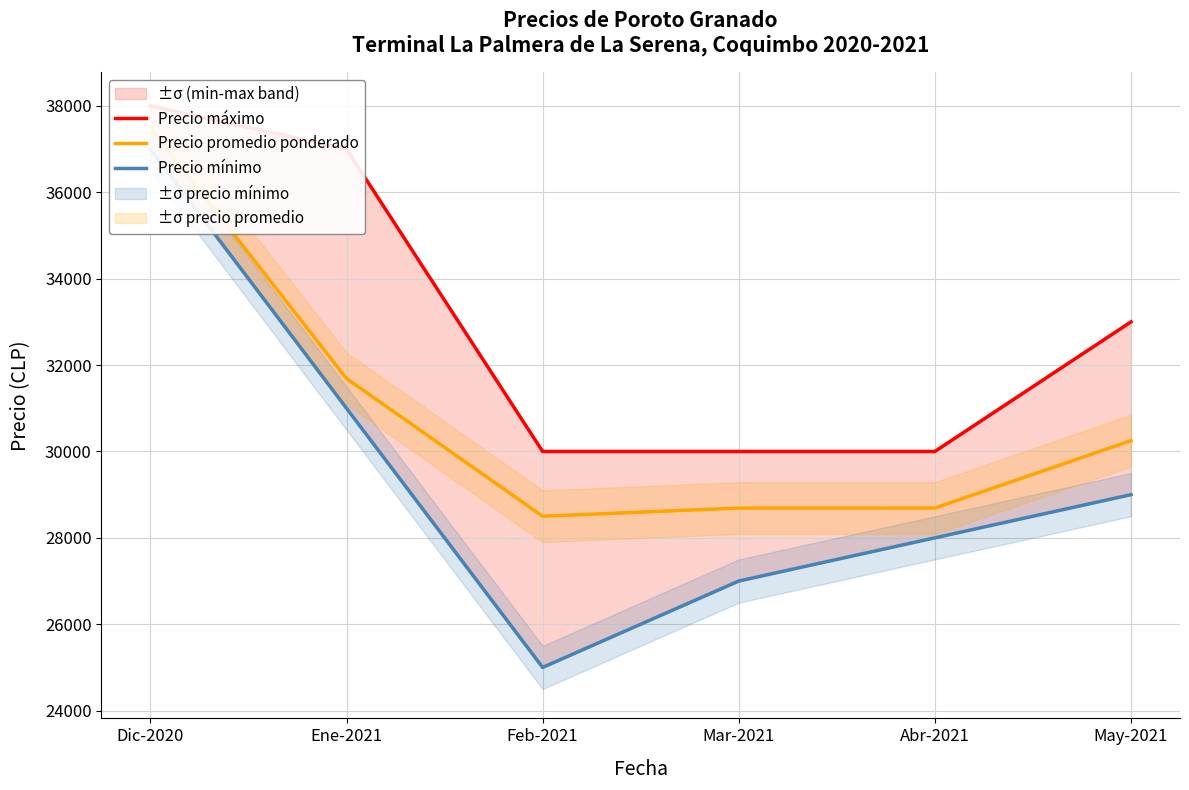

What is the sum of all Precio máximo values?

198000